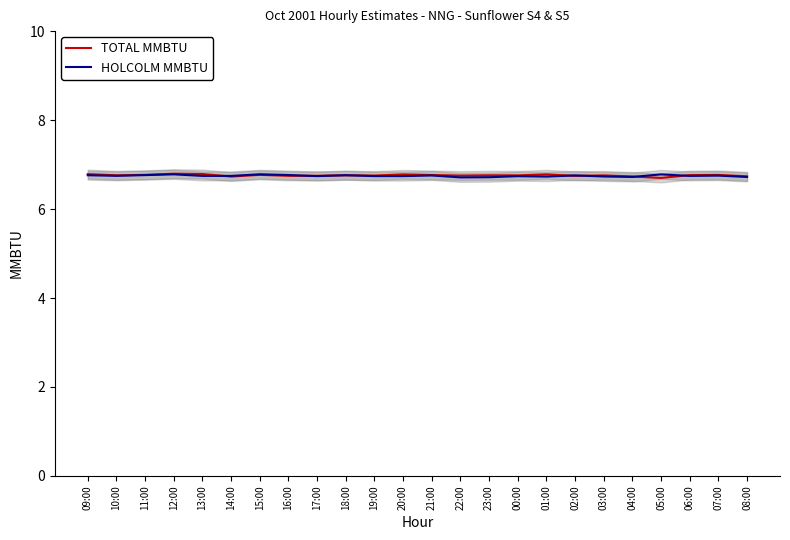

Count the TOTAL MMBTU values in the range 6 to 7.

24